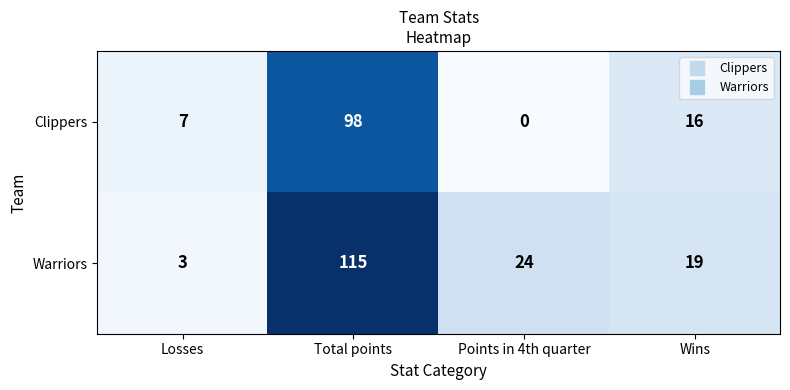

At which category is the sum across all series the highest?

Total points